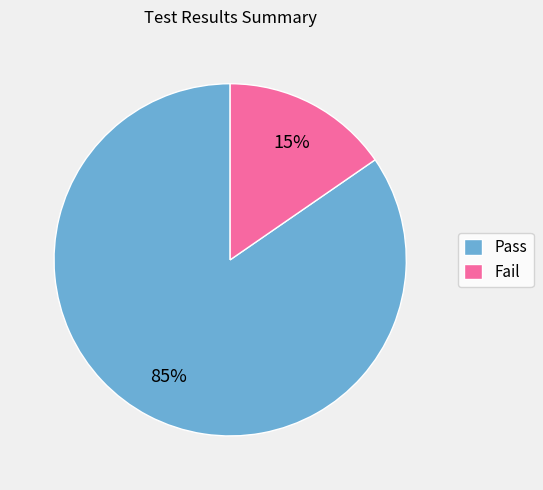

How many slices are in this pie chart?

2